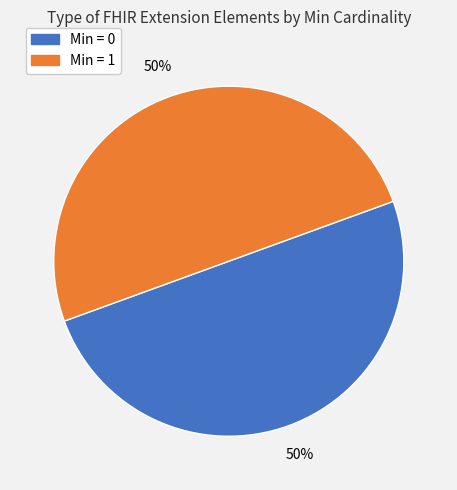

To the nearest percent, what is the difference between the largest and smallest slice percentages?

0%